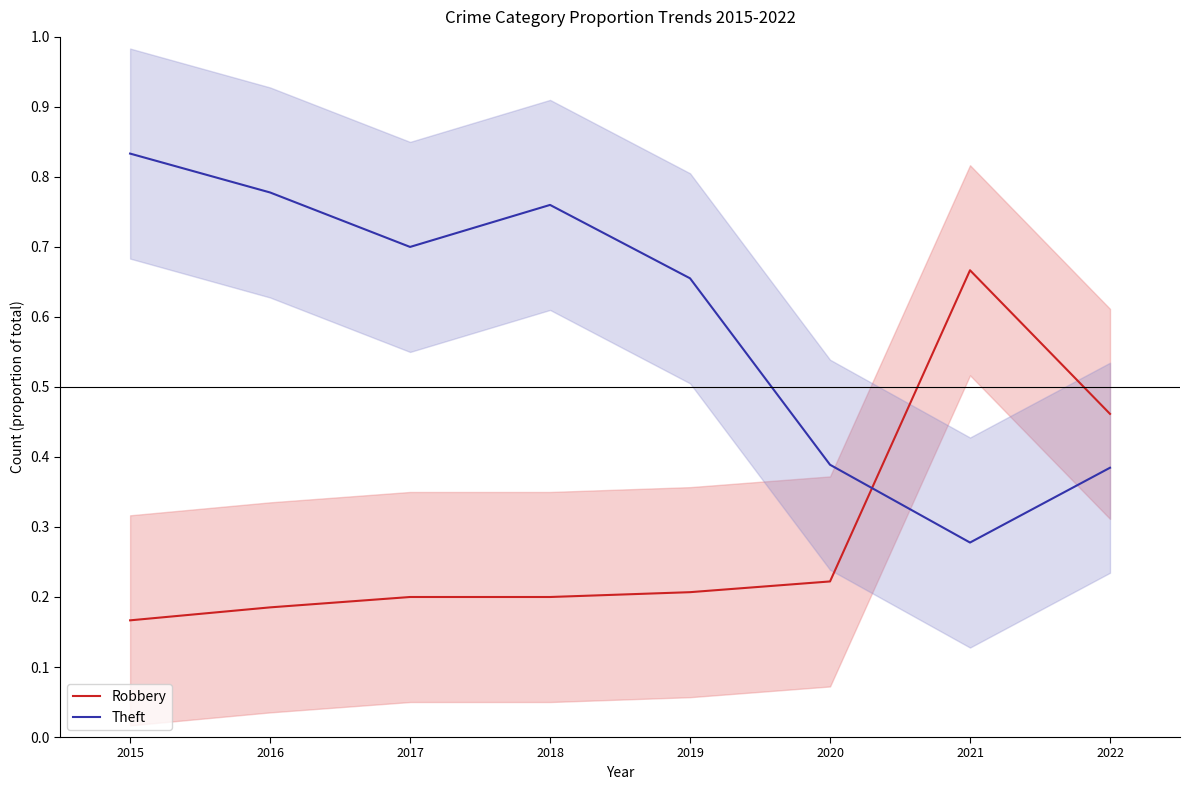

What value does the Theft series have at 2019?

0.7